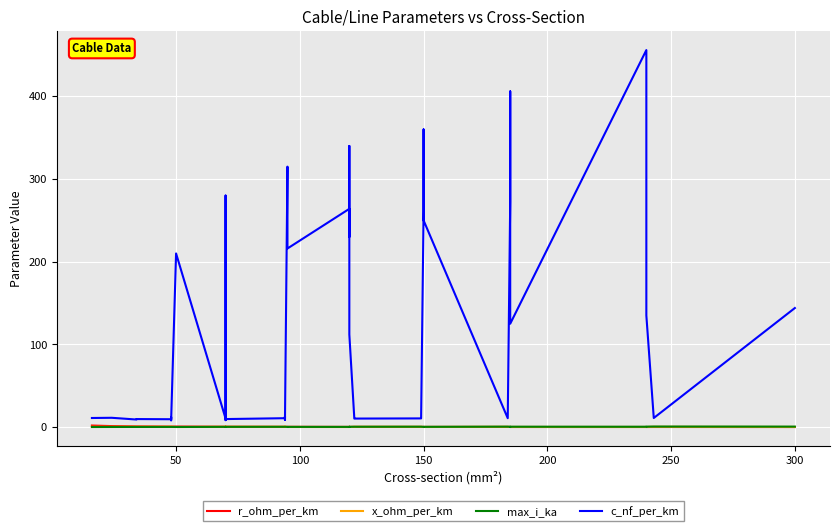

True or false: max_i_ka has a value of 1.0 at 38.

False